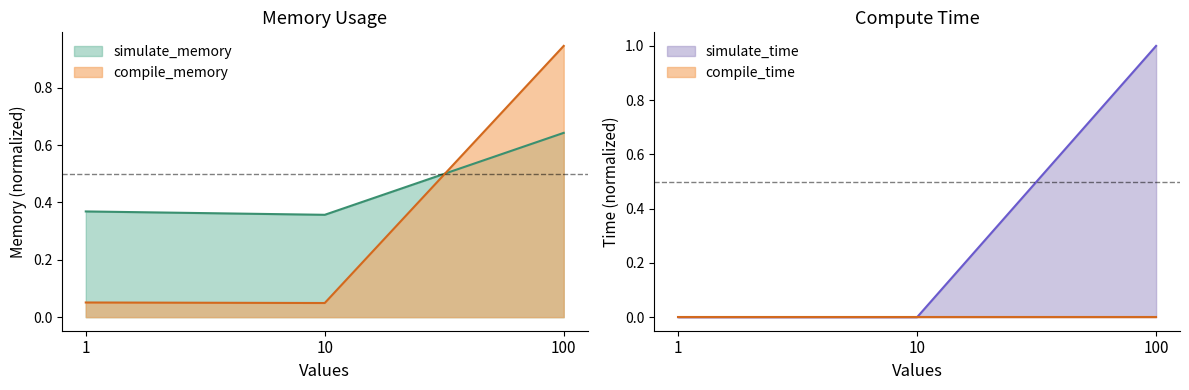

Between 1 and 100, which series saw the biggest shift?

simulate_time